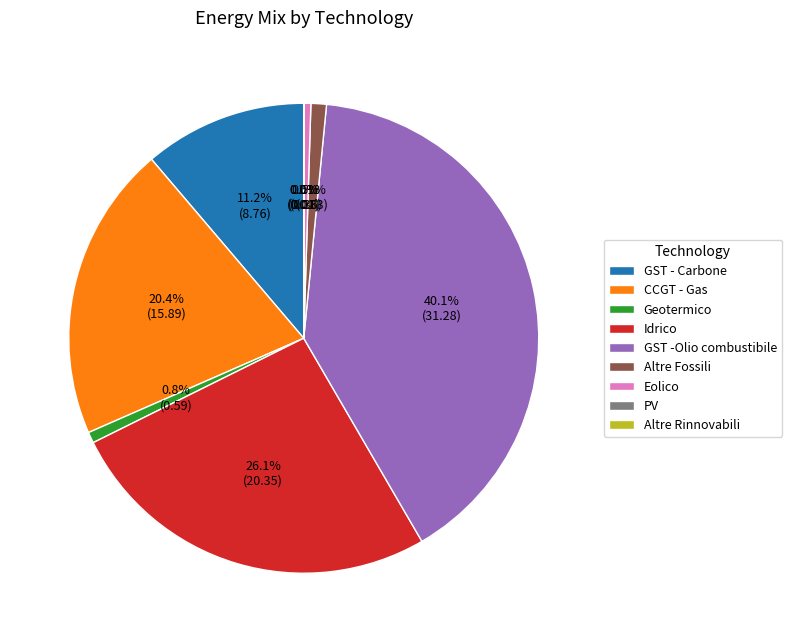

Combined, what portion of the pie is Altre Fossili and Idrico?

27.1%